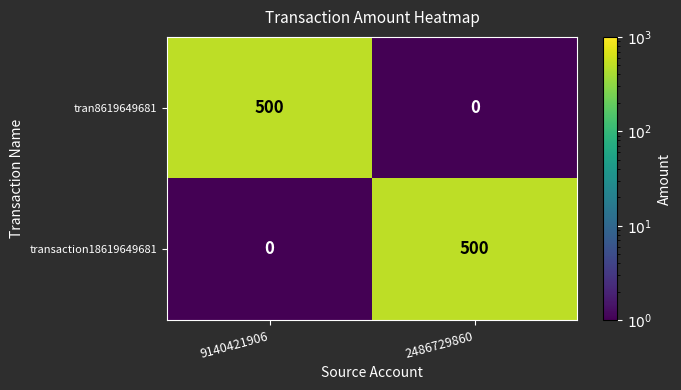

What is the maximum value shown in the chart?

500